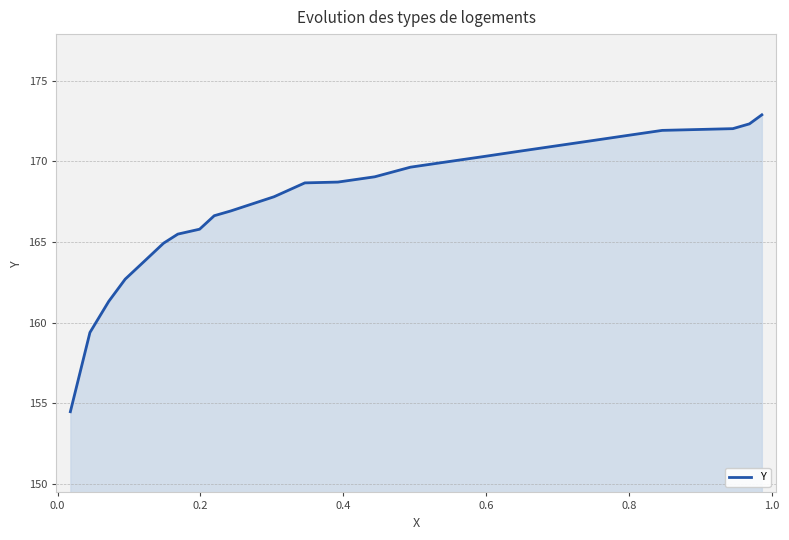

What is the difference between the maximum and minimum values?

18.4